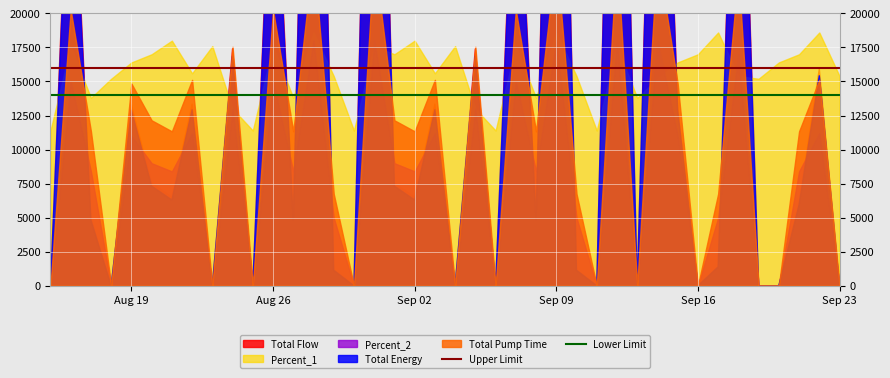

True or false: Lower Limit and Upper Limit cross at least once.

False